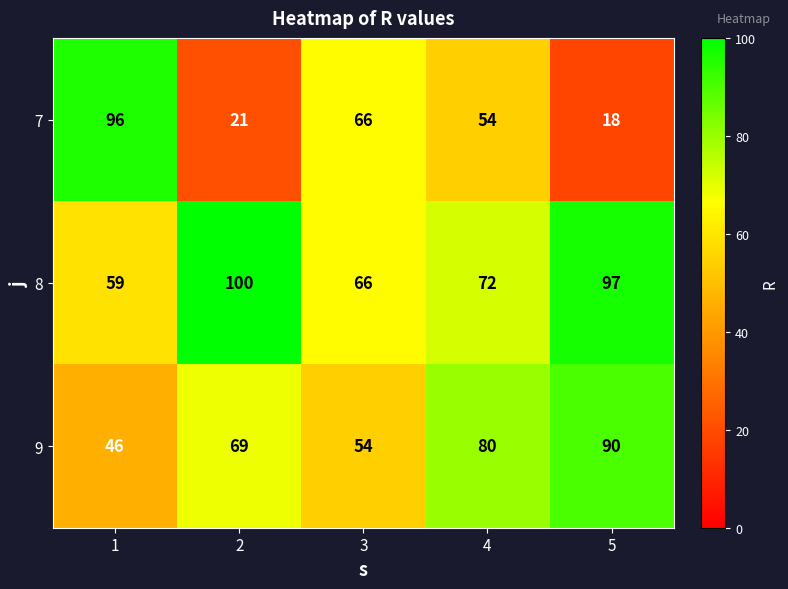

Reading left to right, what are all the values shown in this chart?

7: 1=96	2=21	3=66	4=54	5=18
8: 1=59	2=100	3=66	4=72	5=97
9: 1=46	2=69	3=54	4=80	5=90